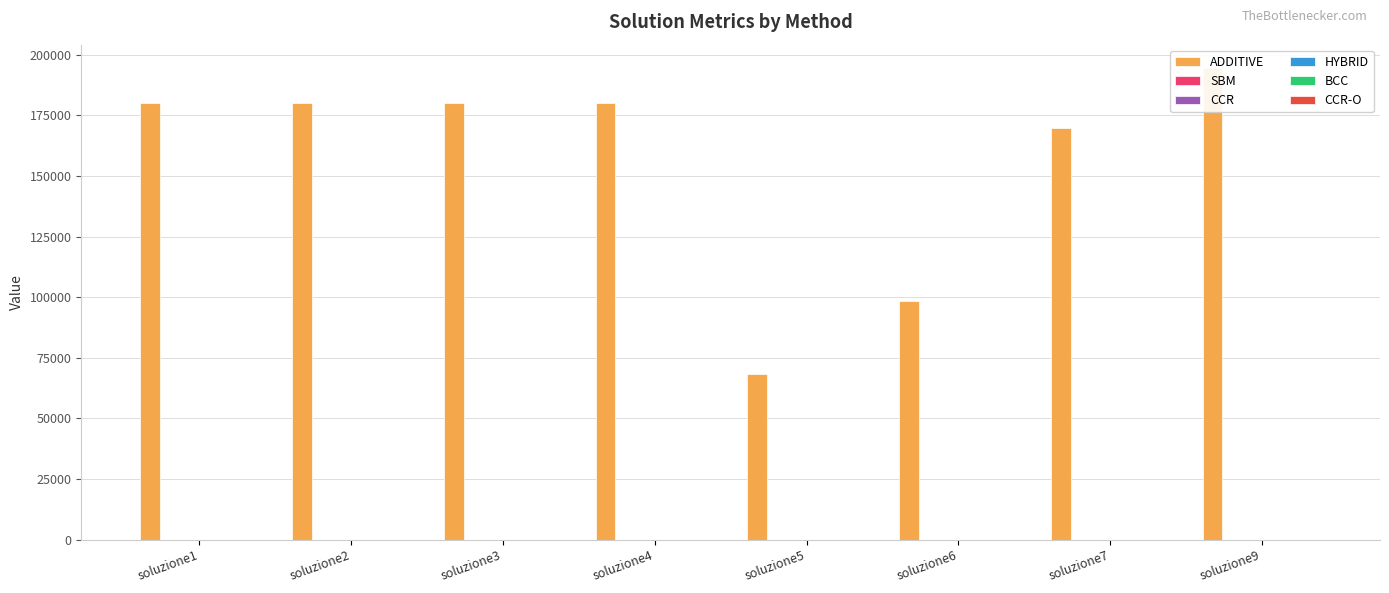

What is the value of the CCR-O bar at the 7th from the left?

1.4